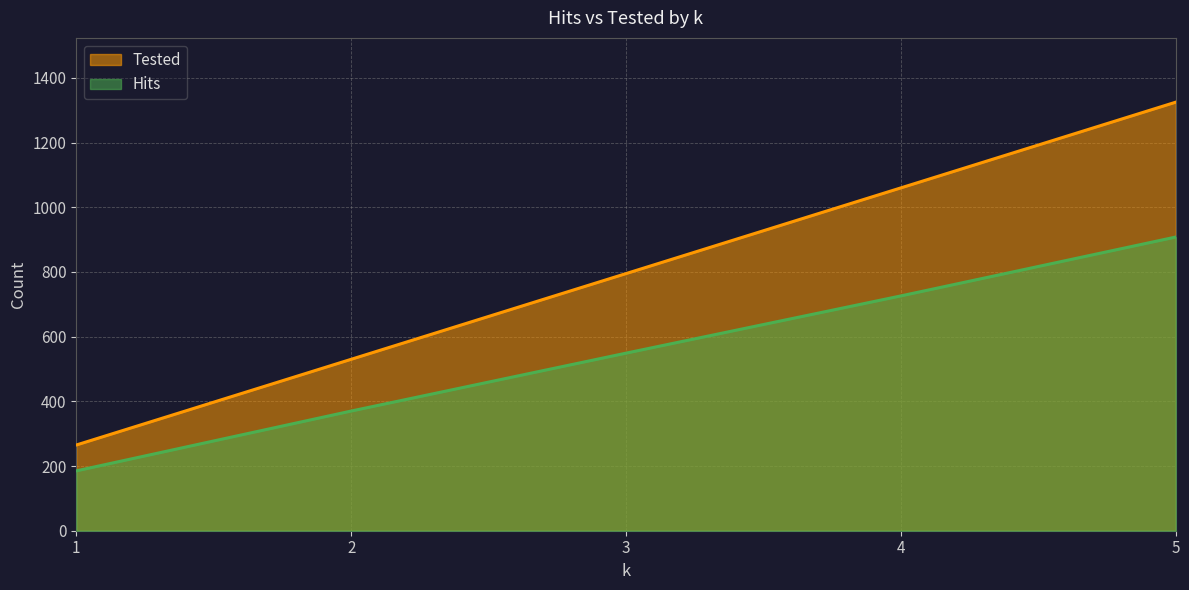

Is it true that Hits equals 626 at 2?

False